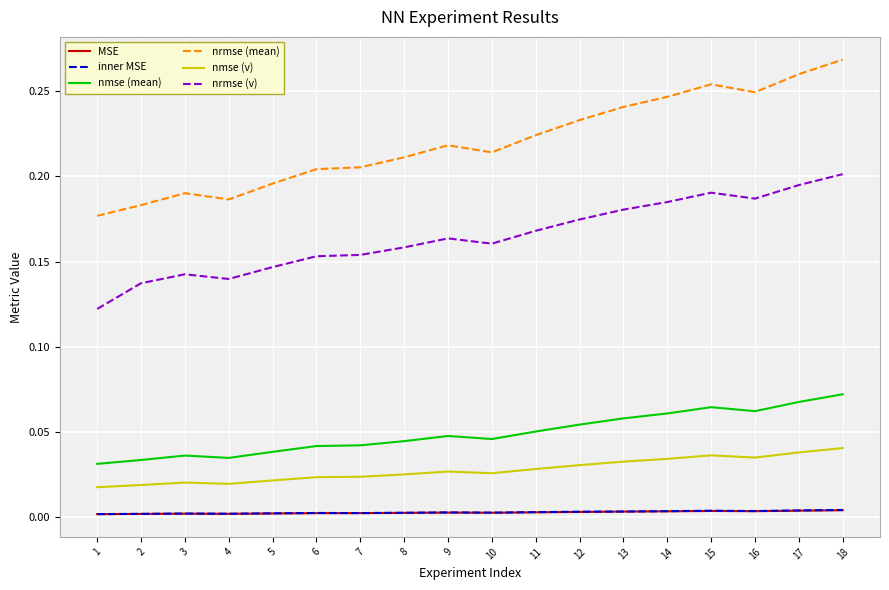

True or false: nmse (mean) and MSE cross at least once.

False